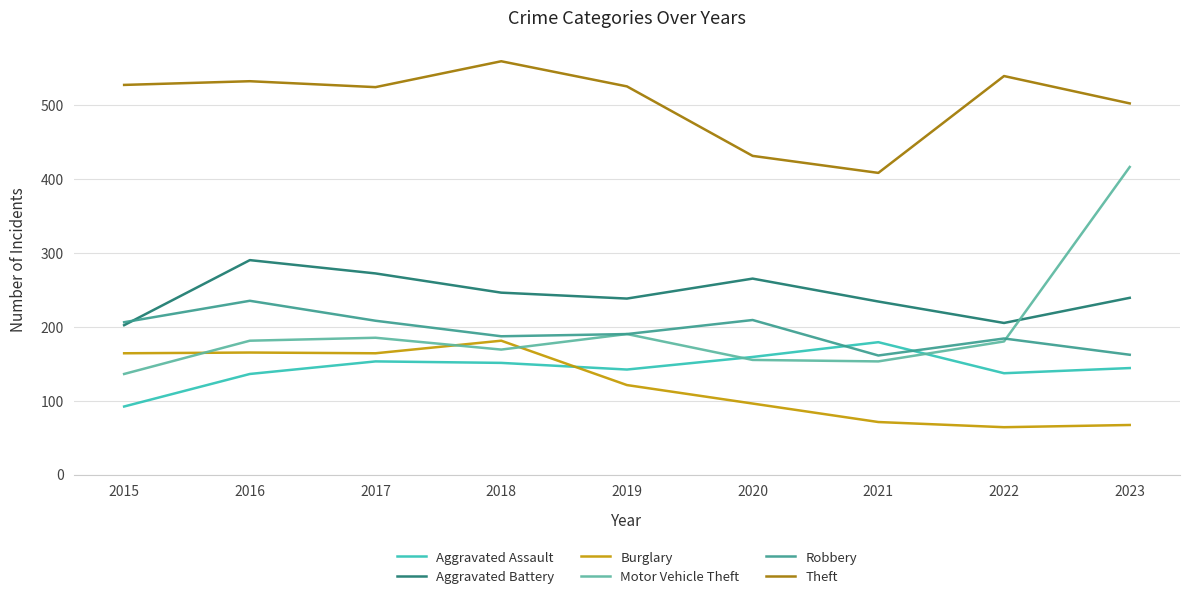

True or false: Aggravated Battery and Aggravated Assault intersect in this chart.

False